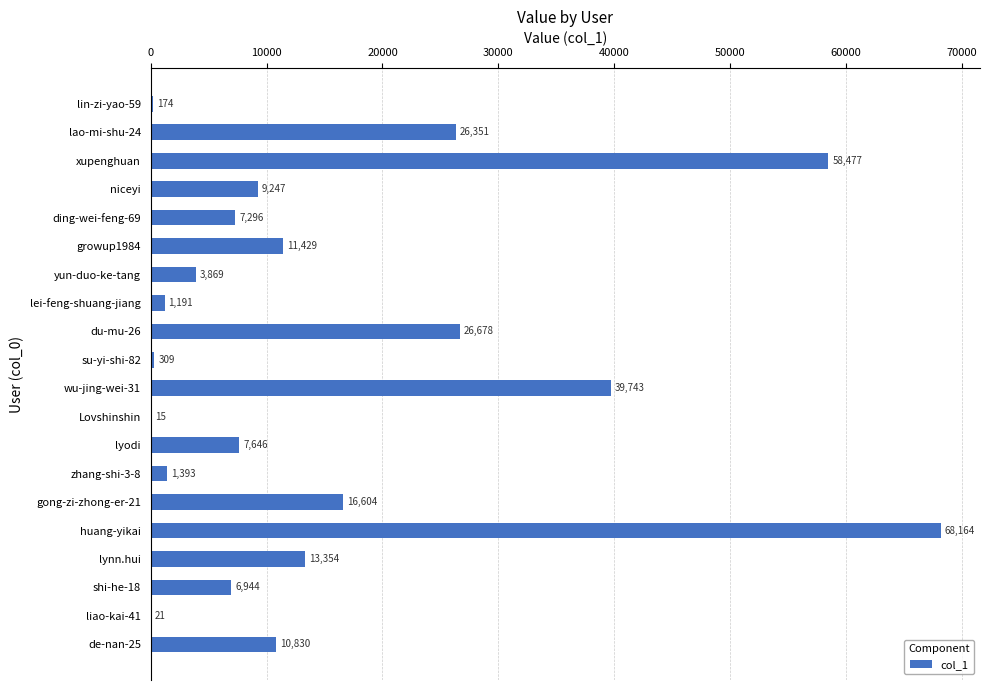

Is it true that the value at zhang-shi-3-8 is 1393?

True